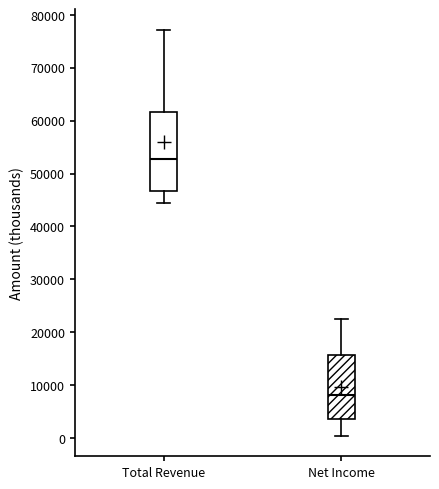

Where is the lower edge of the box for Net Income on the y-axis? The values are not printed on the chart, so give them approximately, as read against the axis.

4000